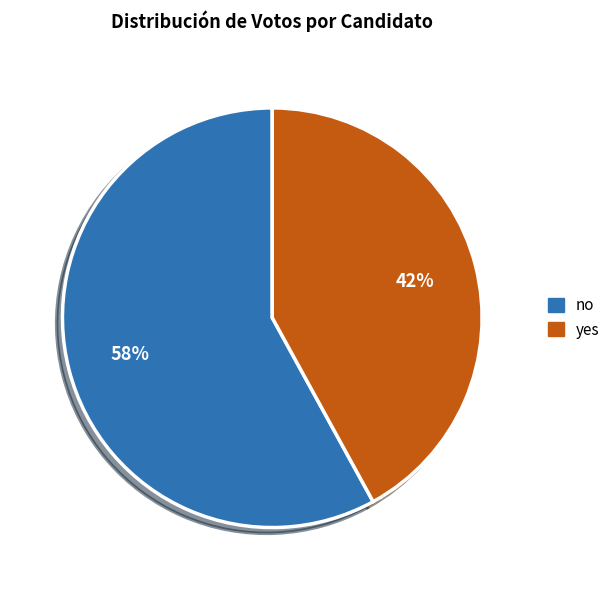

Does no account for over 50% of the chart?

Yes